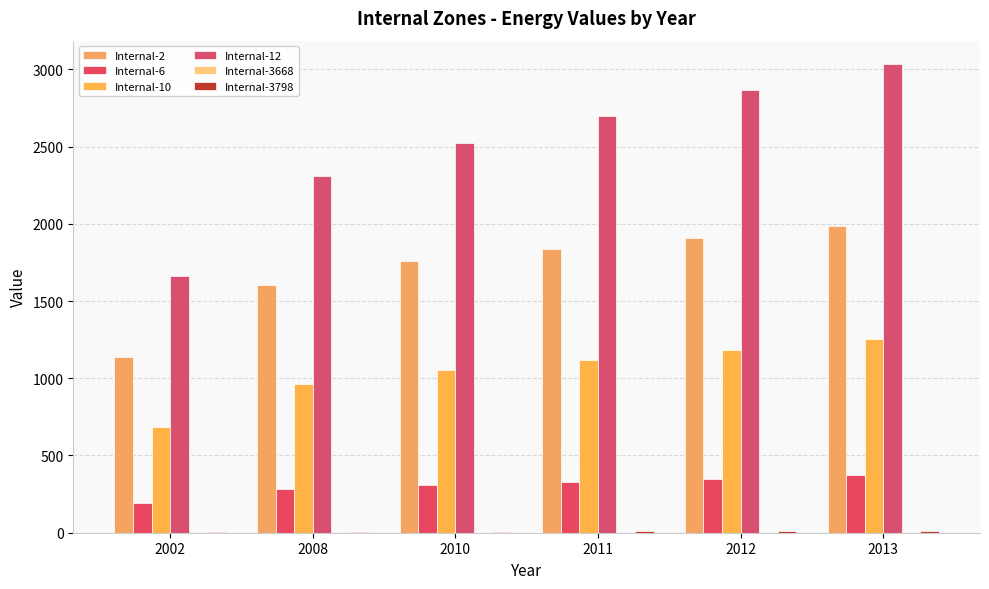

Reading left to right, transcribe all the data shown in this chart.

Internal-2: 2002=1137.3	2008=1603.1	2010=1758.4	2011=1834.7	2012=1910.9	2013=1987.2
Internal-6: 2002=191.2	2008=280.0	2010=309.6	2011=330.3	2012=351.0	2013=371.8
Internal-10: 2002=681.5	2008=960.0	2010=1052.8	2011=1119.4	2012=1186.0	2013=1252.6
Internal-12: 2002=1661.9	2008=2309.6	2010=2525.4	2011=2694.9	2012=2864.4	2013=3033.9
Internal-3668: 2002=0.7	2008=0.9	2010=0.9	2011=1.0	2012=1.0	2013=1.1
Internal-3798: 2002=5.2	2008=7.1	2010=7.7	2011=8.0	2012=8.3	2013=8.6